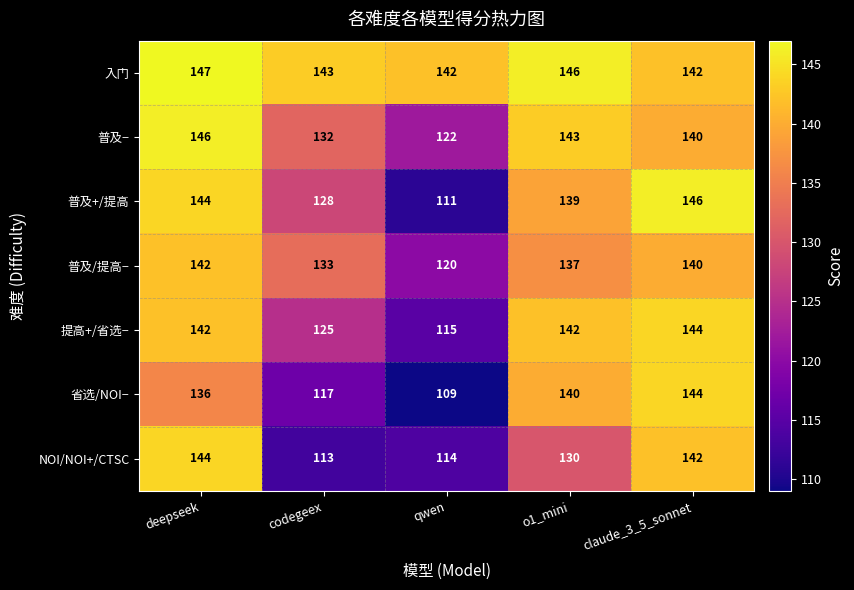

Count the number of categories in the chart.

5